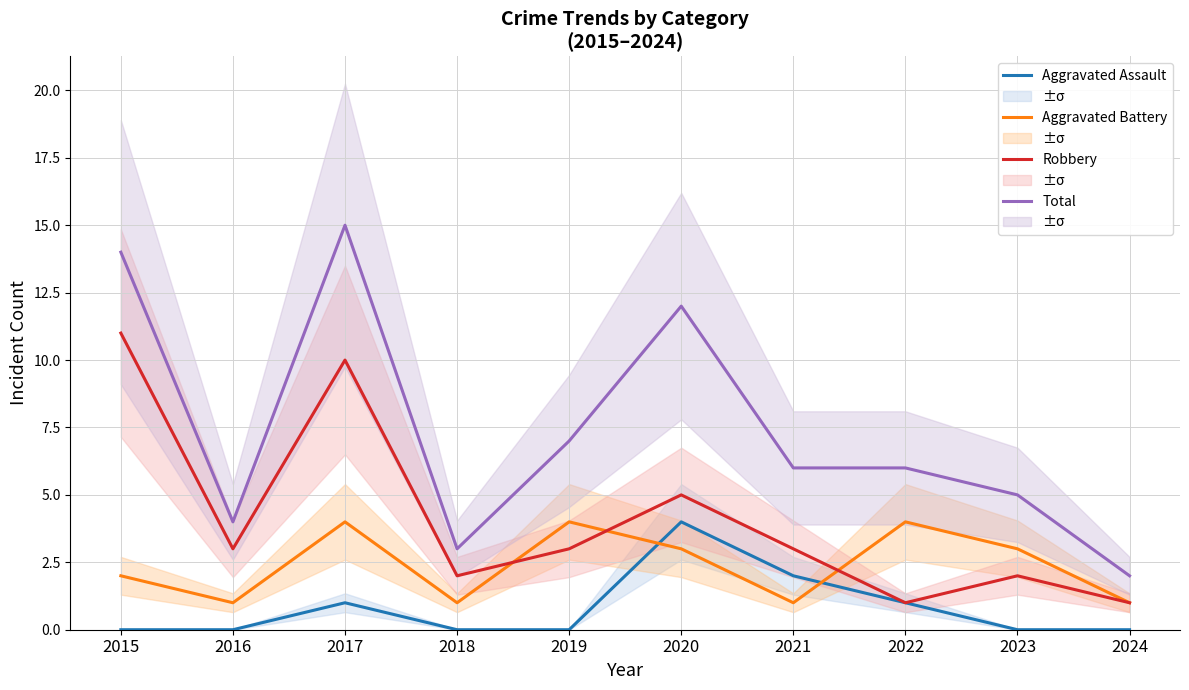

Is this an area chart (filled region under the line)?

No